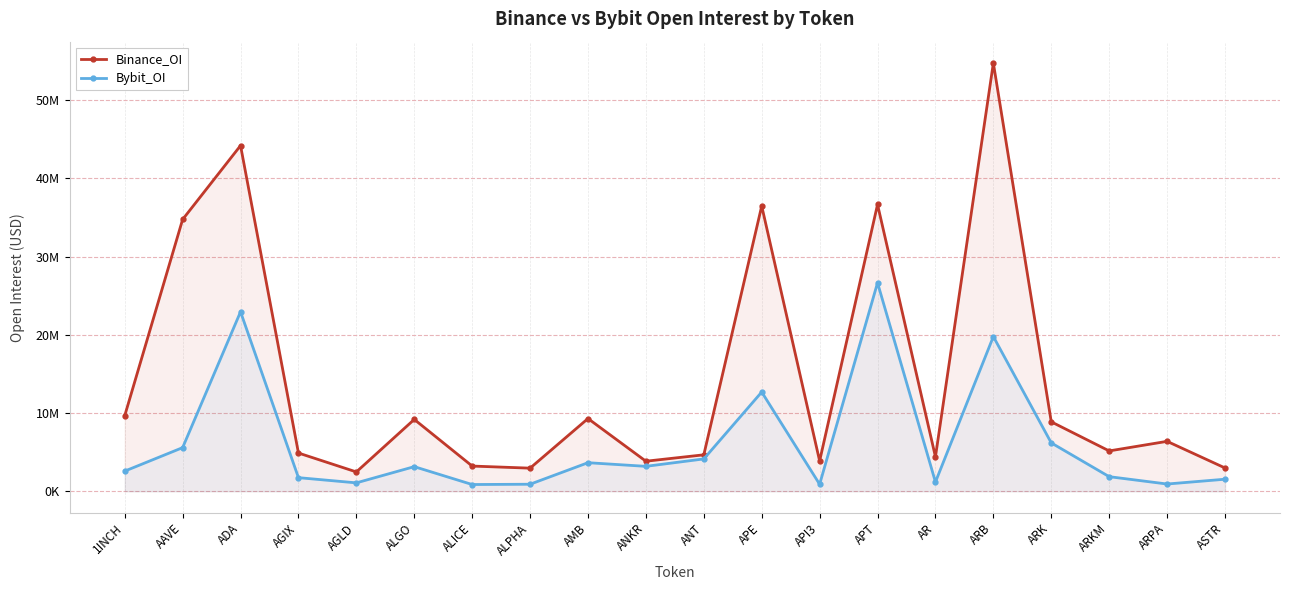

What is the maximum value for Bybit_OI?

26649759